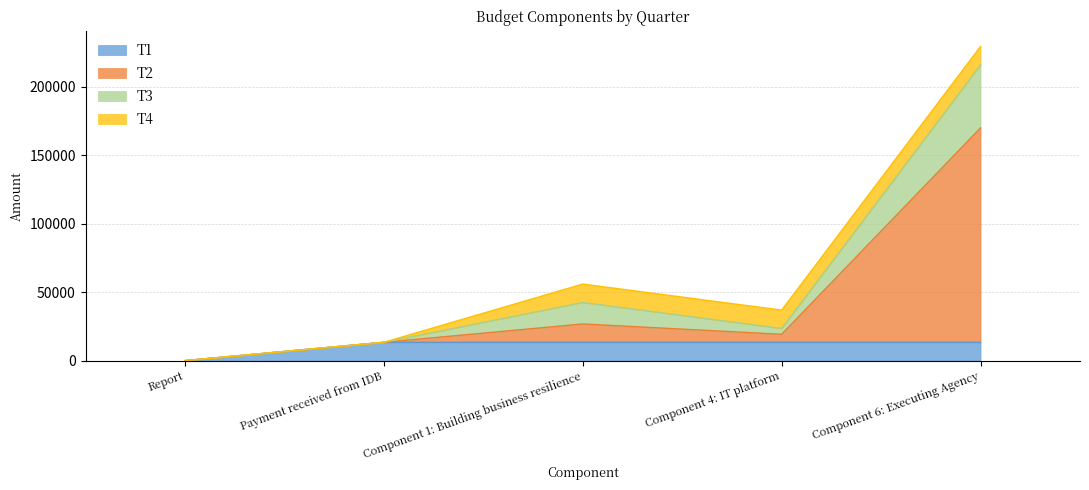

At which category is the sum across all series the highest?

Component 6: Executing Agency